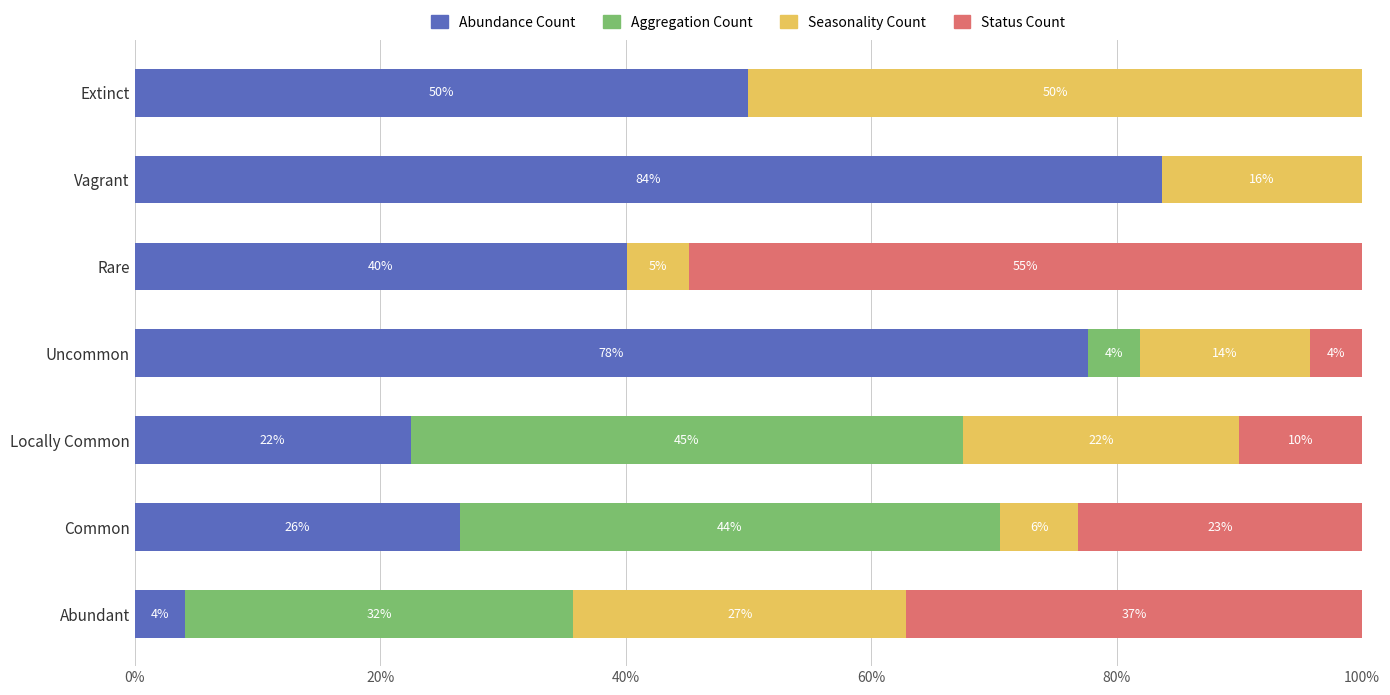

What are all the series names shown in the legend?

Abundance Count, Aggregation Count, Seasonality Count, Status Count